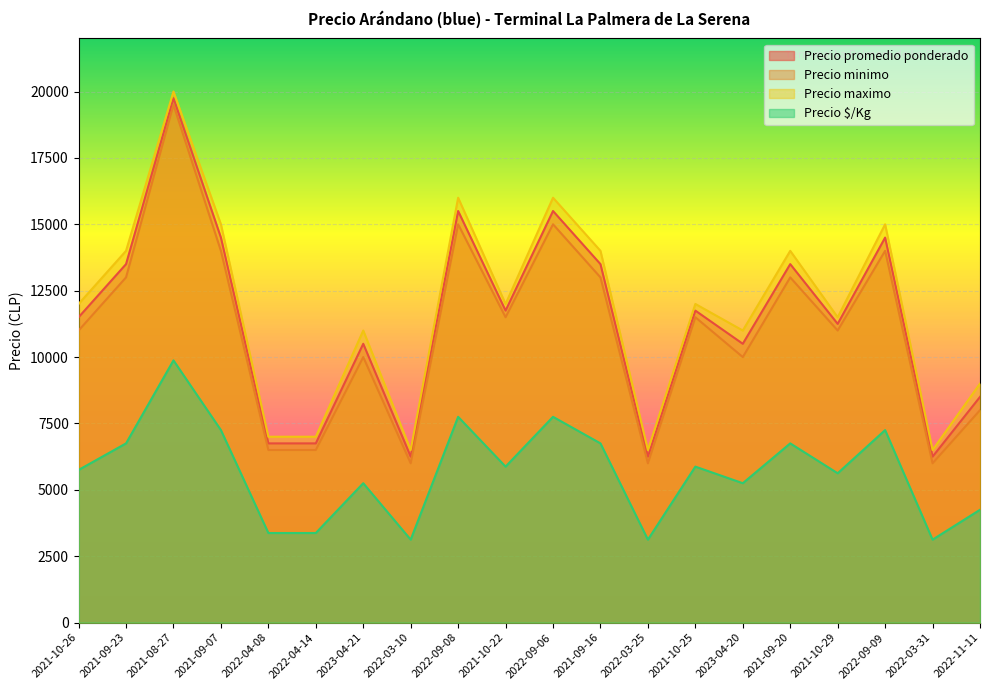

What is the approximate value of Precio minimo at 2022-09-06?

15000